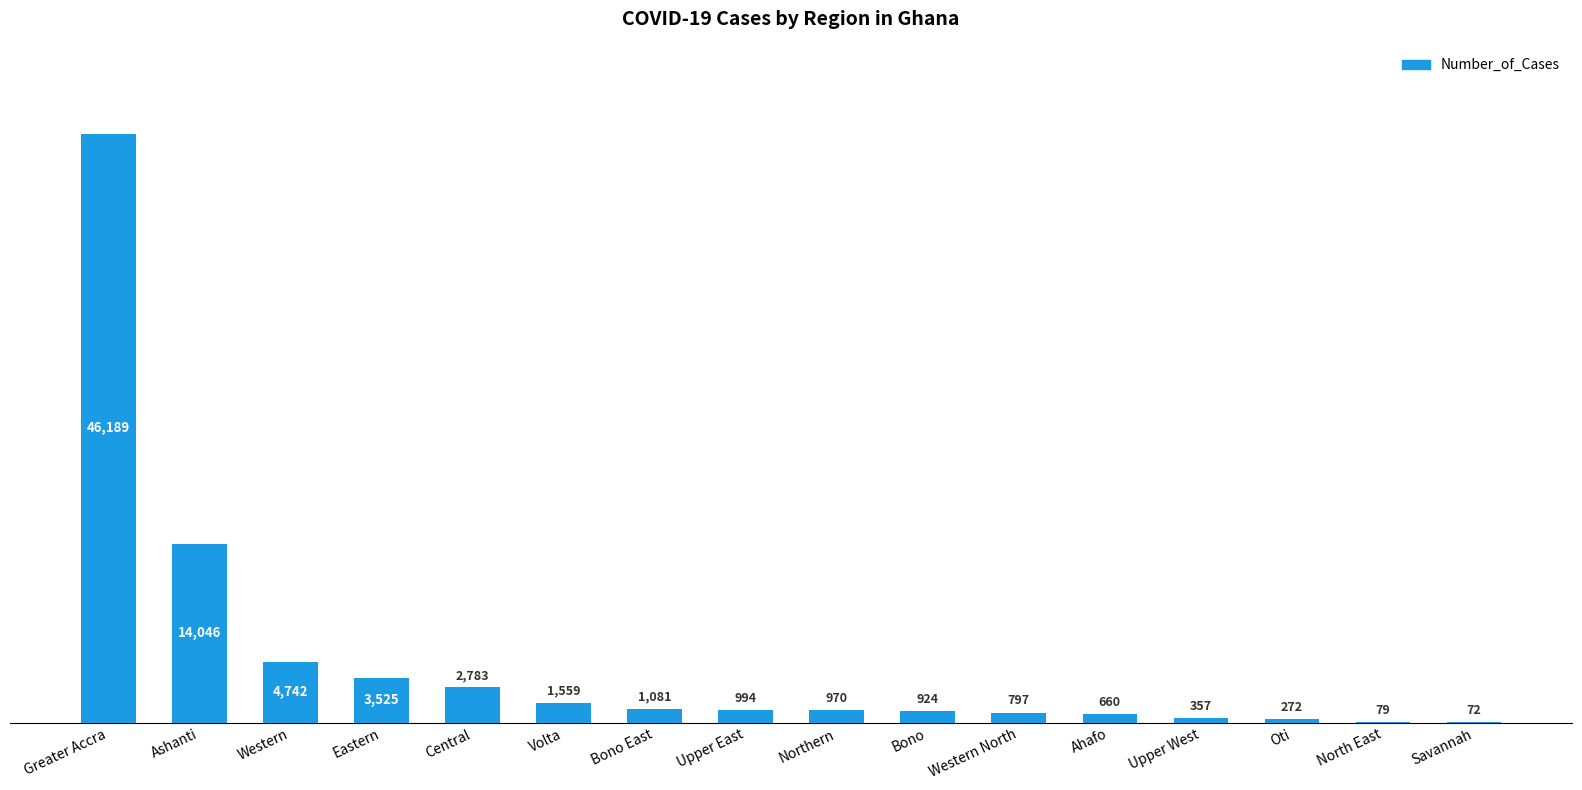

The value at Savannah is 72. True or false?

True